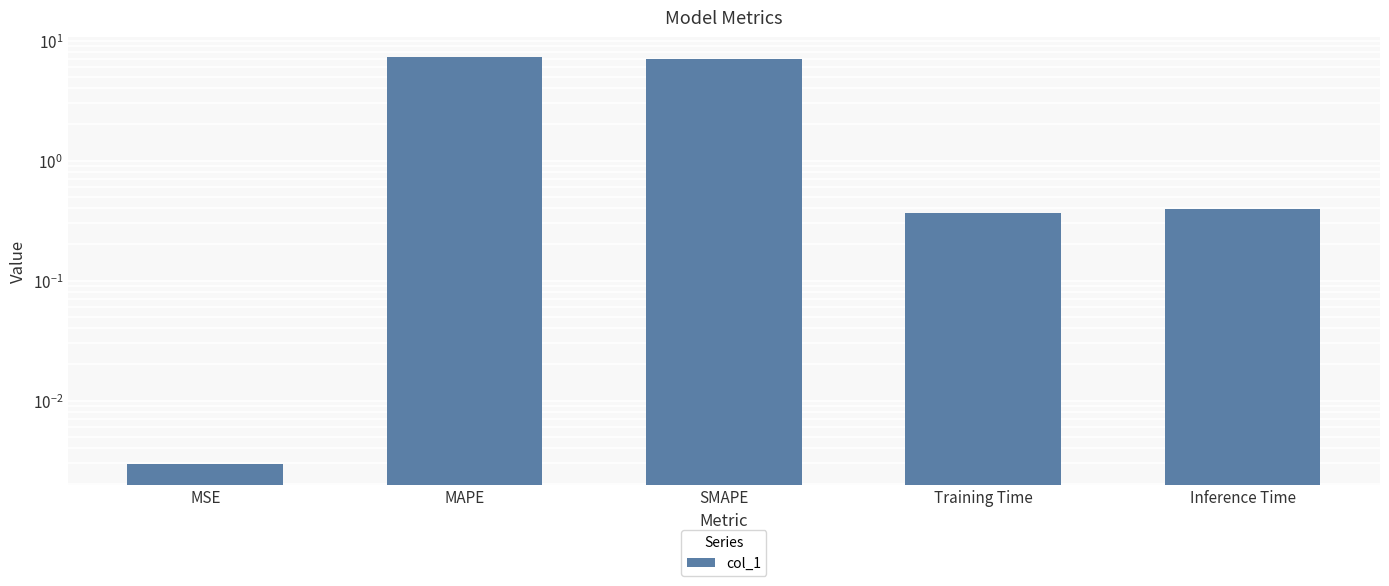

Reading left to right, what are all the values shown in this chart?

0.0	7.2	7.0	0.4	0.4